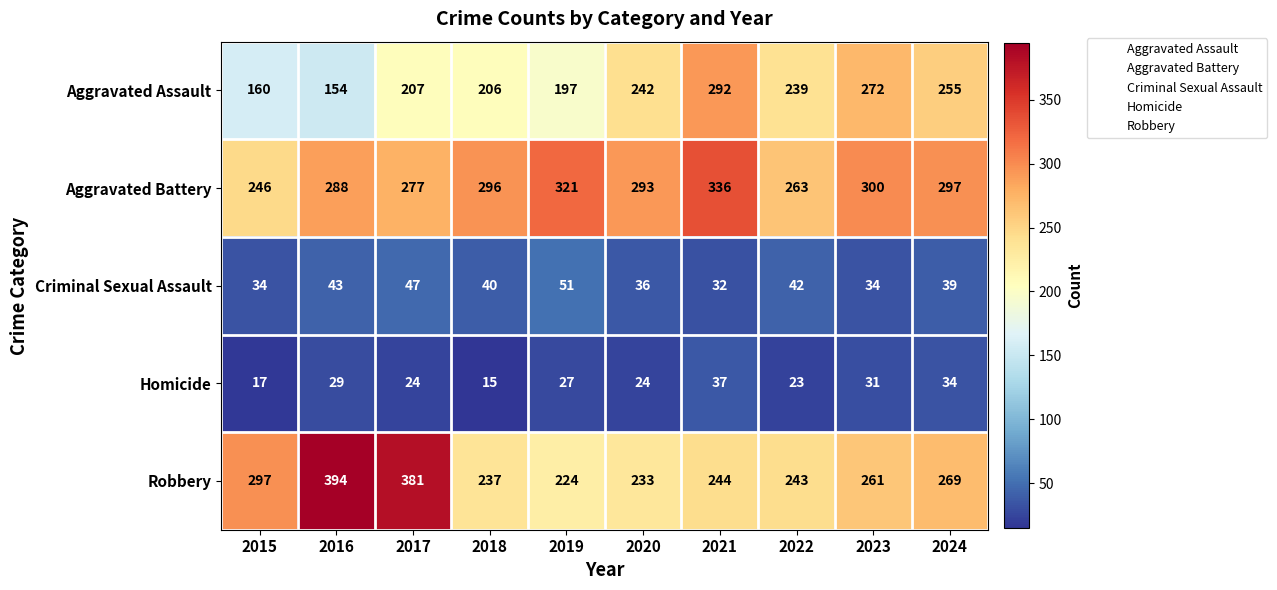

Which category has the highest value across all series?

2016